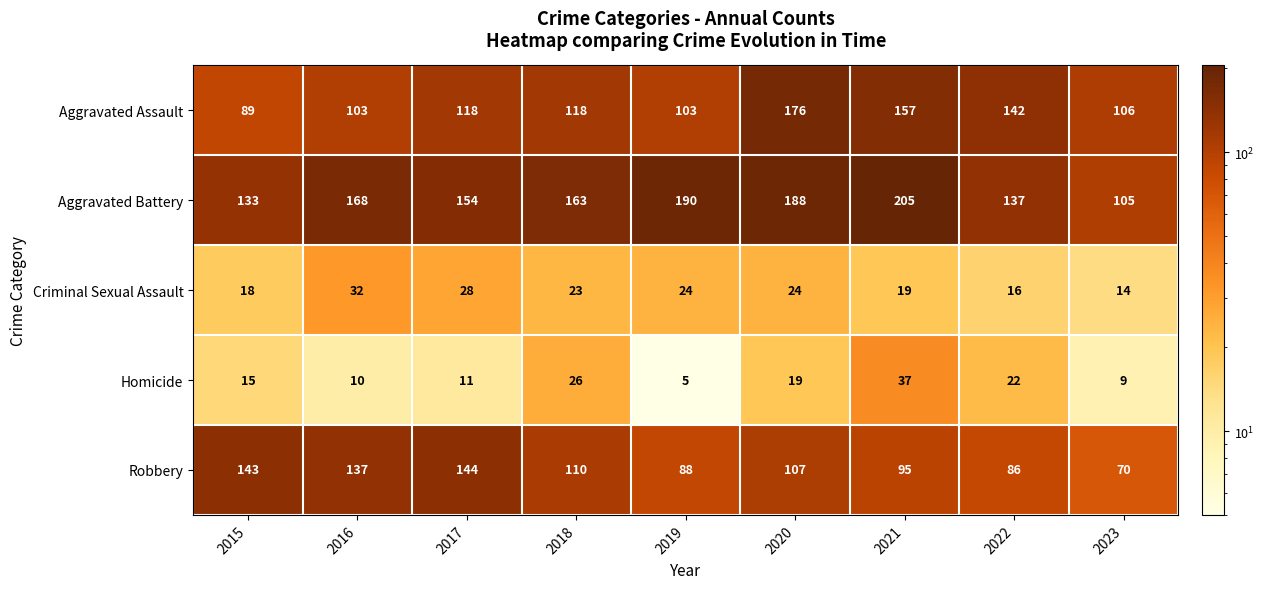

At which category does the chart reach its minimum across all series?

2019